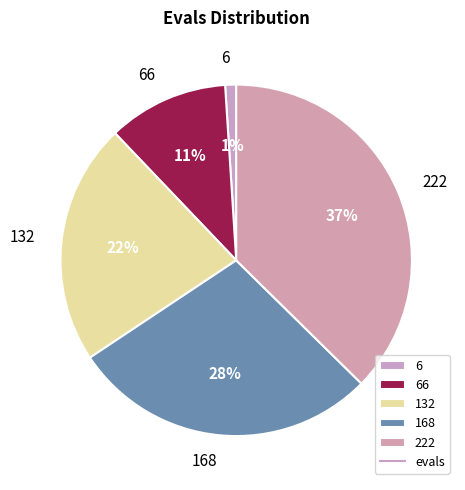

Do 168 and 222 together represent more than half of the pie?

Yes